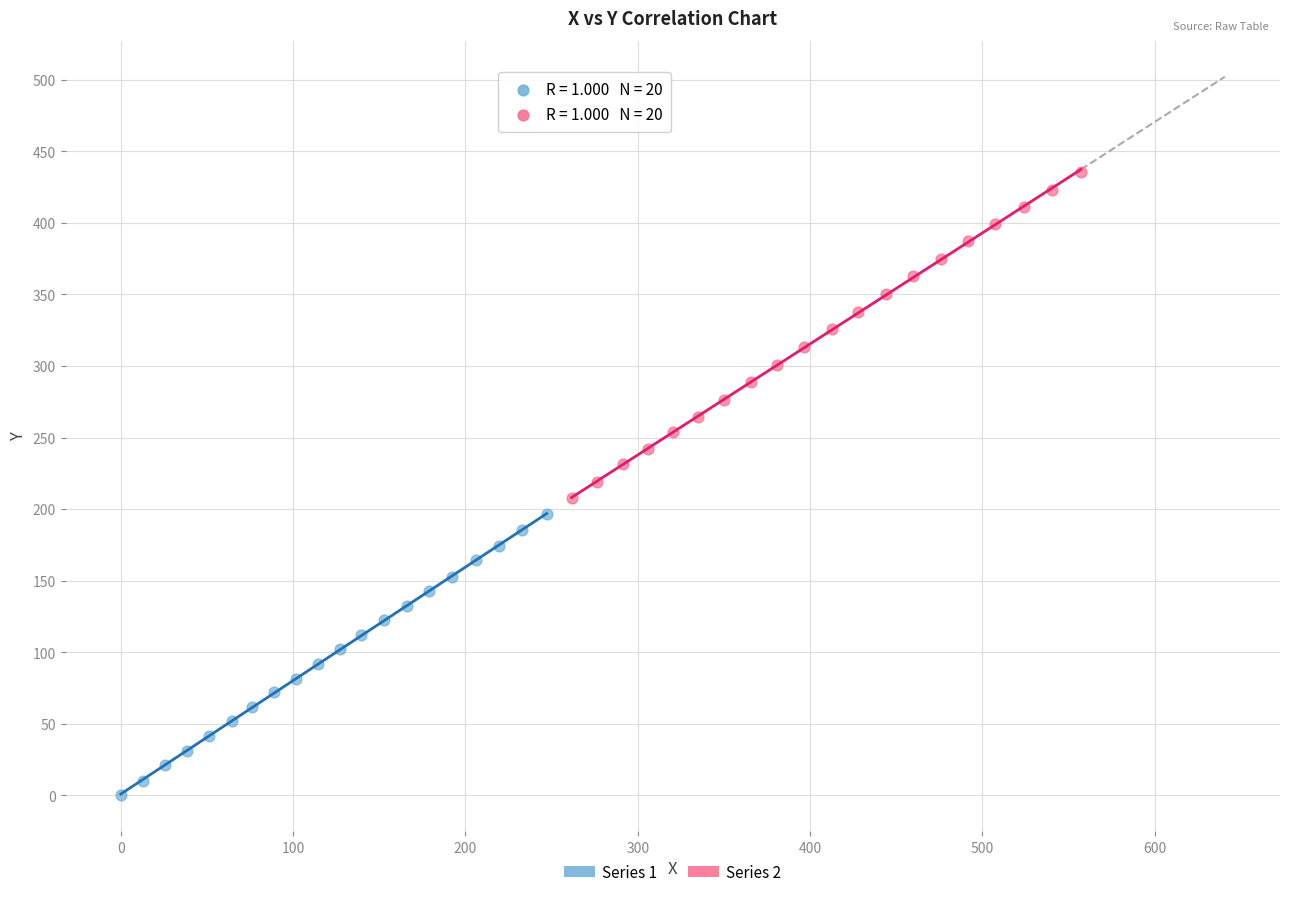

What are all the series names shown in the legend?

Series 1, Series 2